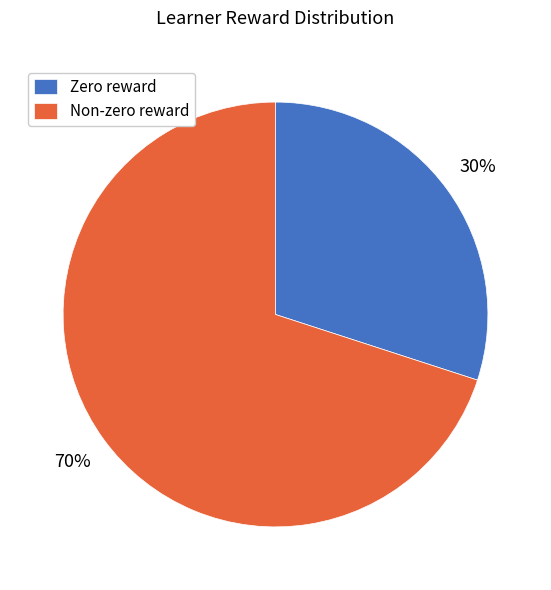

How many segments does this pie chart have?

2